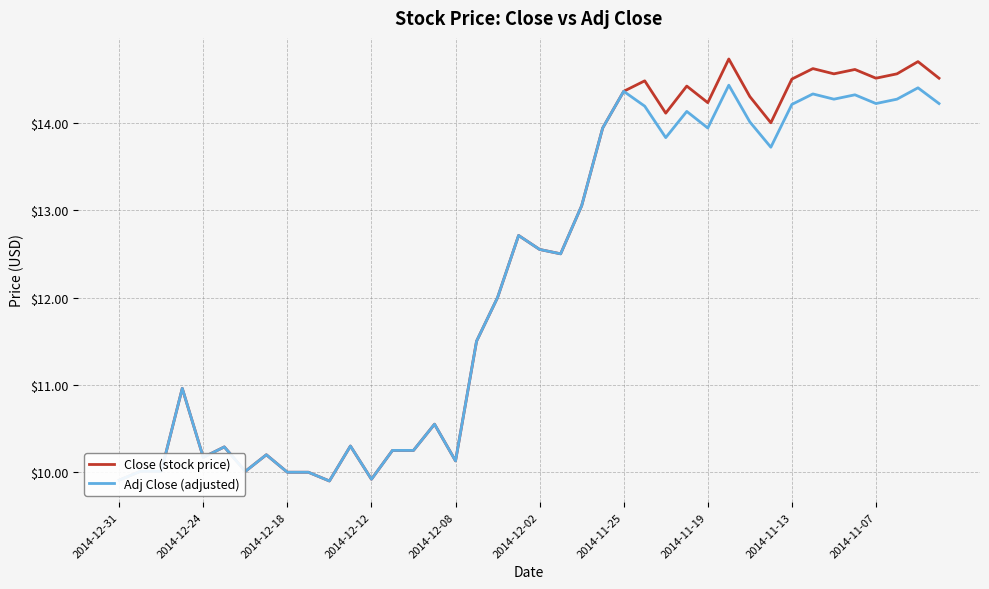

What is the difference between the second highest and second lowest values in the Adj Close (adjusted) series?

4.5